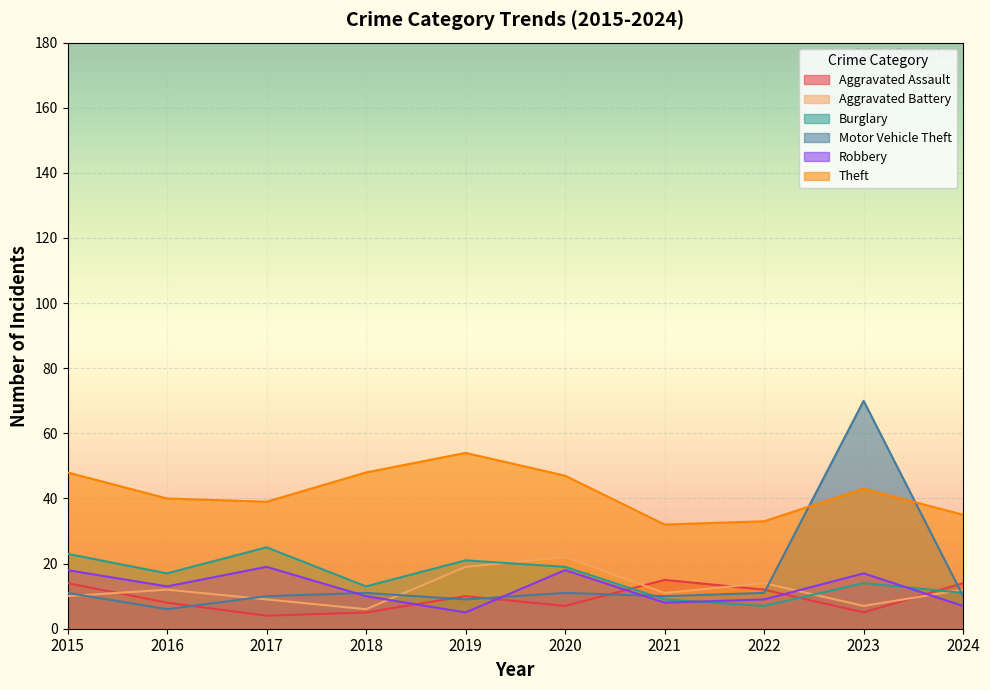

What is the spread (max minus min) of values at 2024?

28